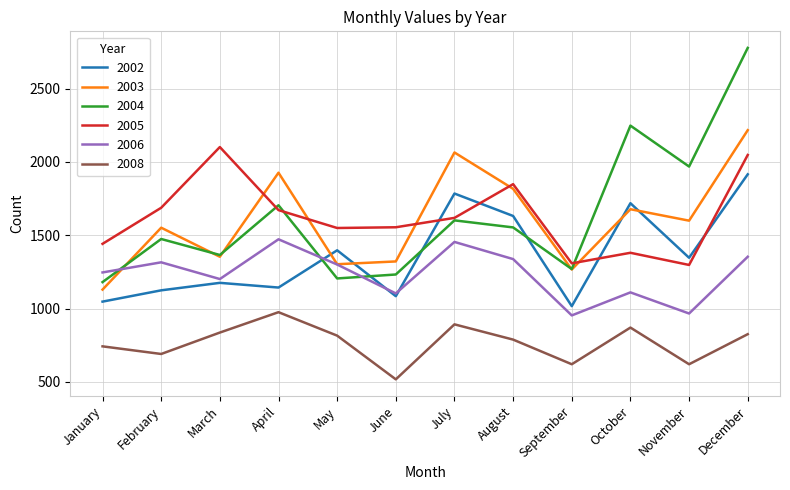

Which category has the lowest value in the 2003 series?

January